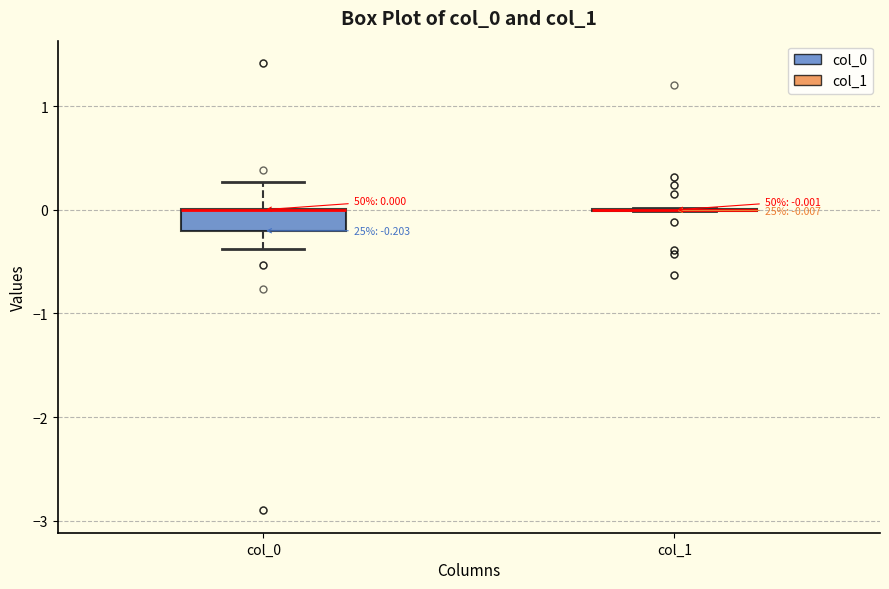

Which box is the tallest, from its lower edge to its upper edge?

col_0